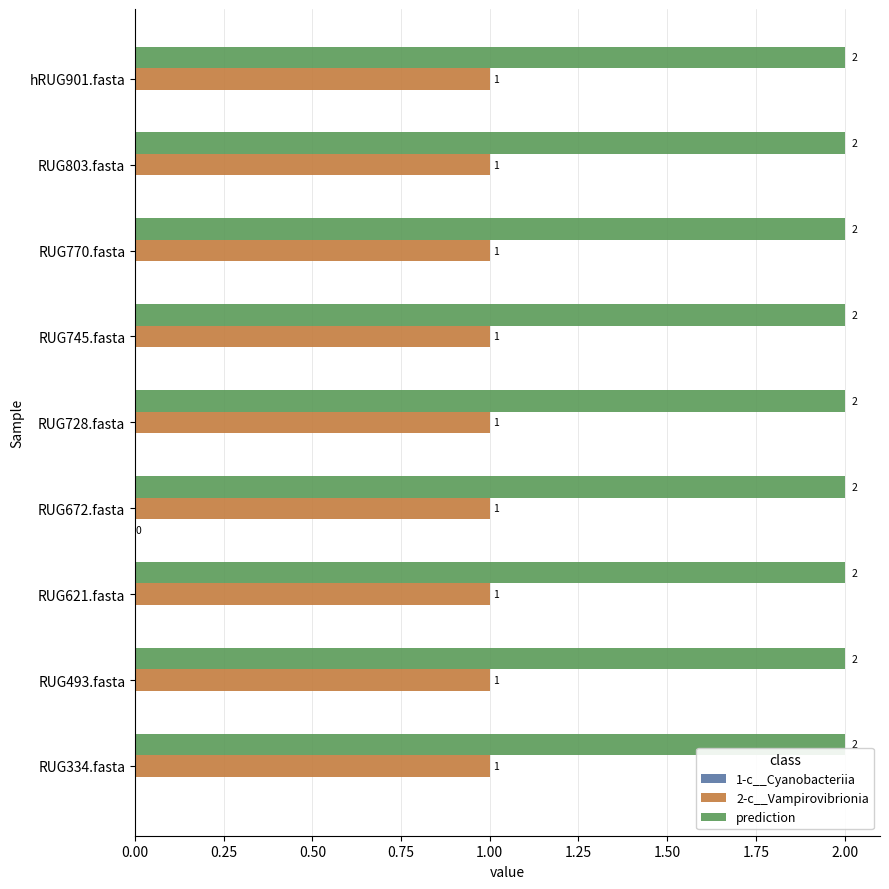

What is the sum of all prediction values?

18.0